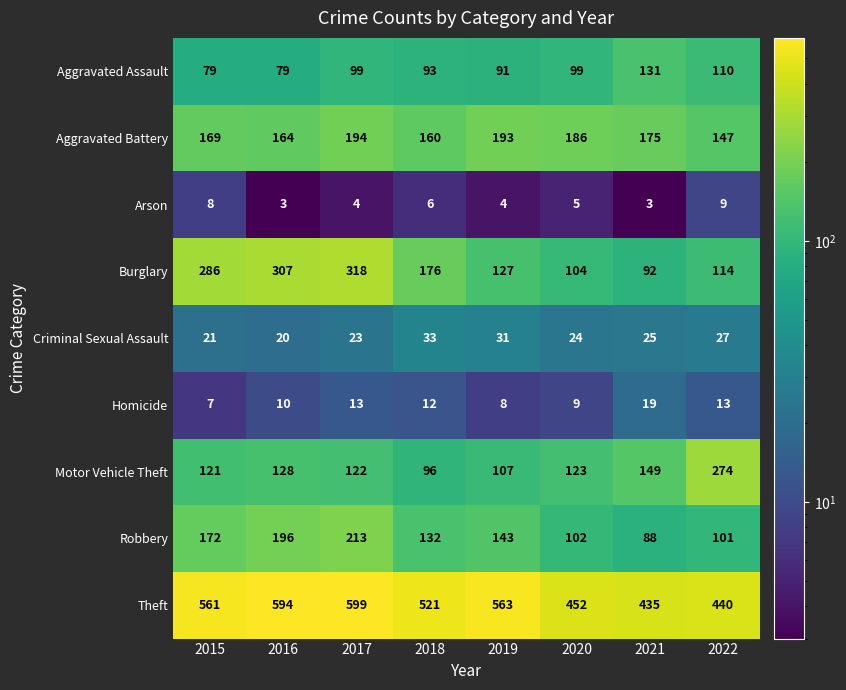

How many categories are shown in the chart?

8